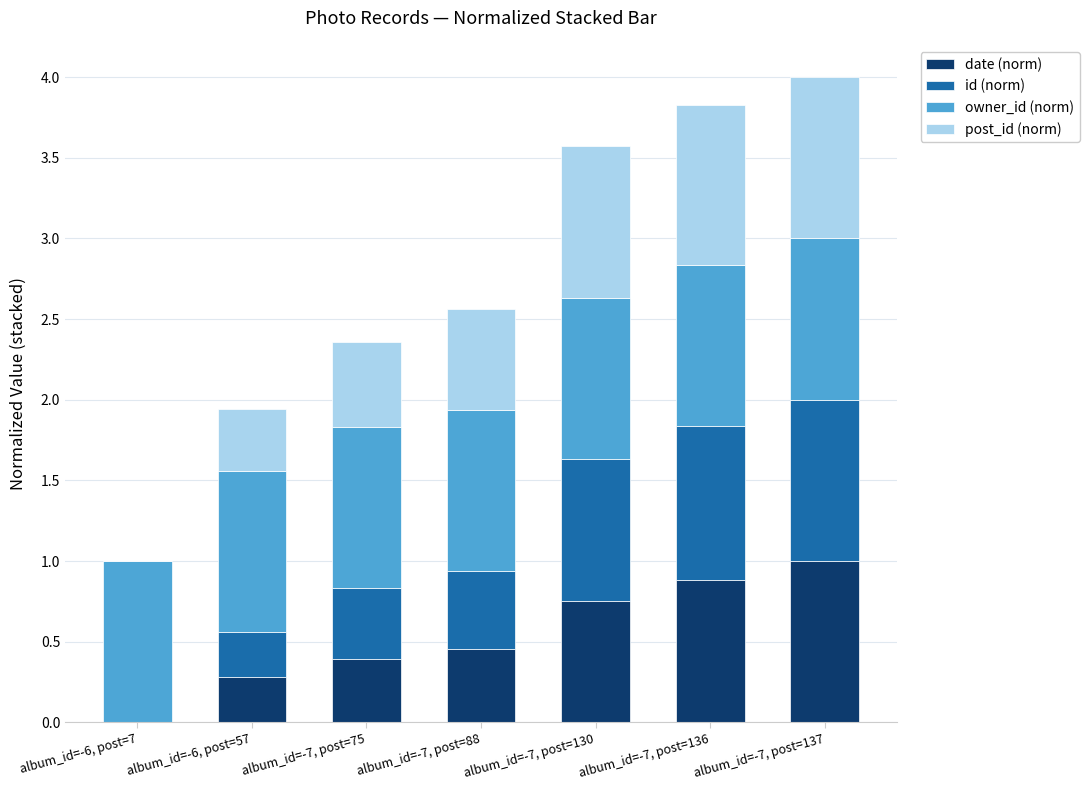

True or false: date (norm) has a value of 1.1 at album_id=-7, post=130.

False